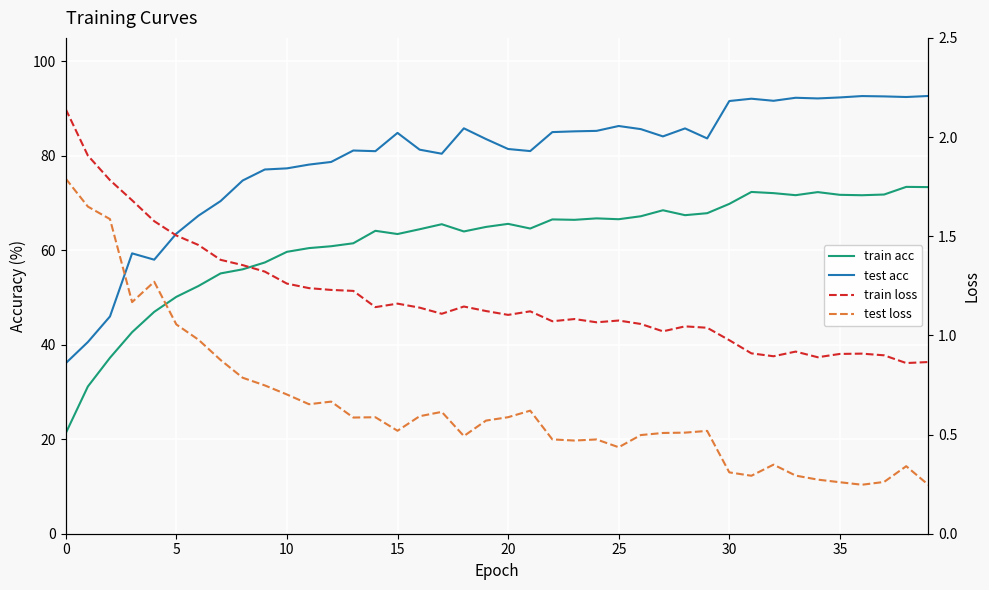

How many interior local peaks does the test acc series have?

9